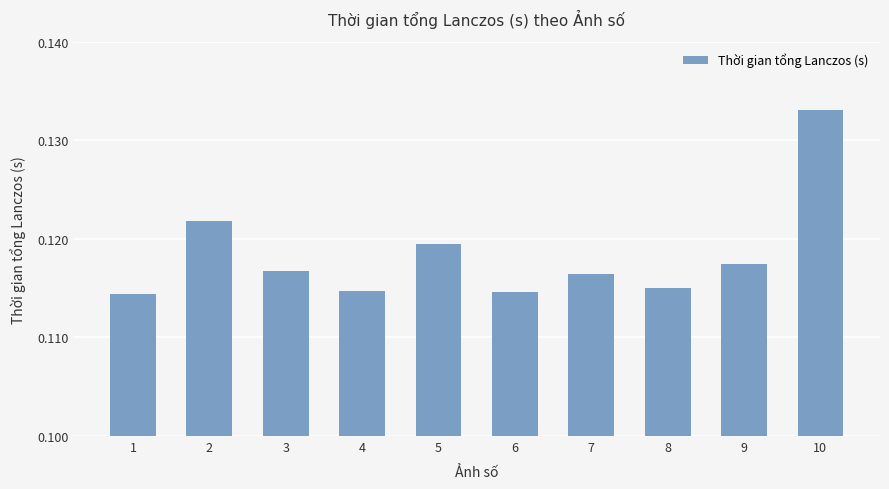

How many values are between 0 and 1?

10